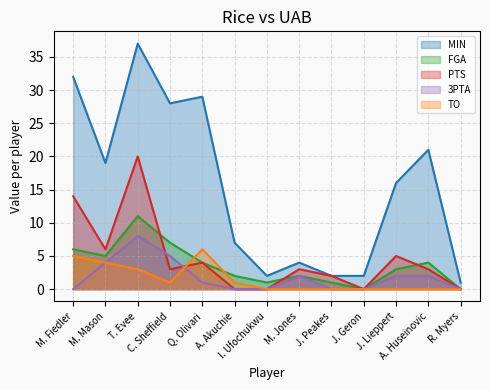

True or false: PTS and TO cross at least once.

True